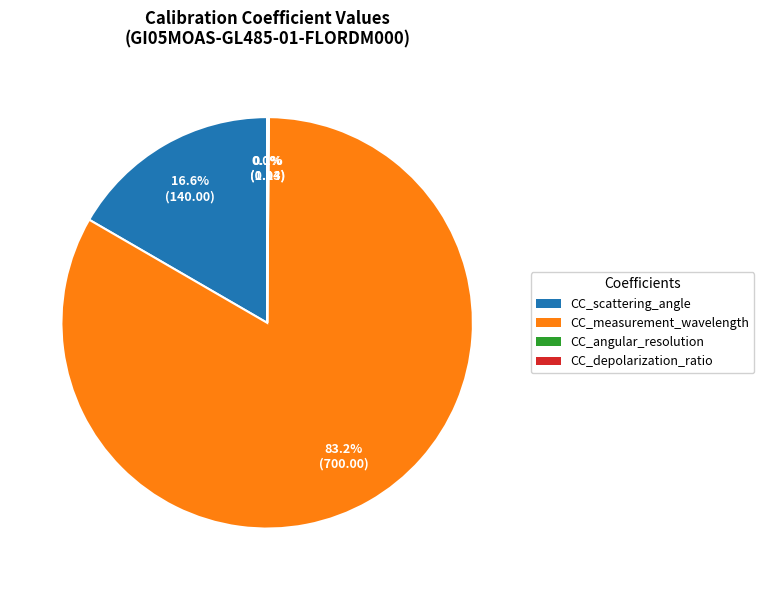

Which slice is the largest?

CC_measurement_wavelength